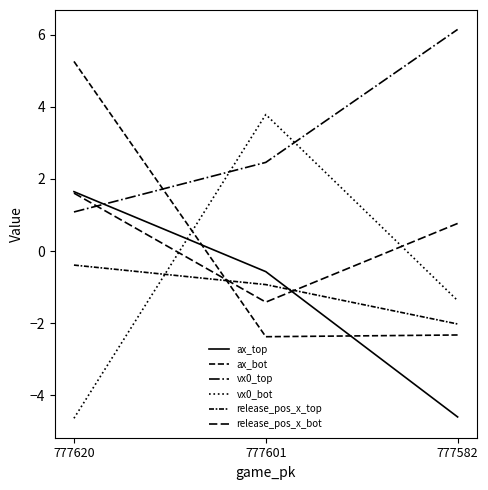

At how many categories does at least one series exceed 1?

3